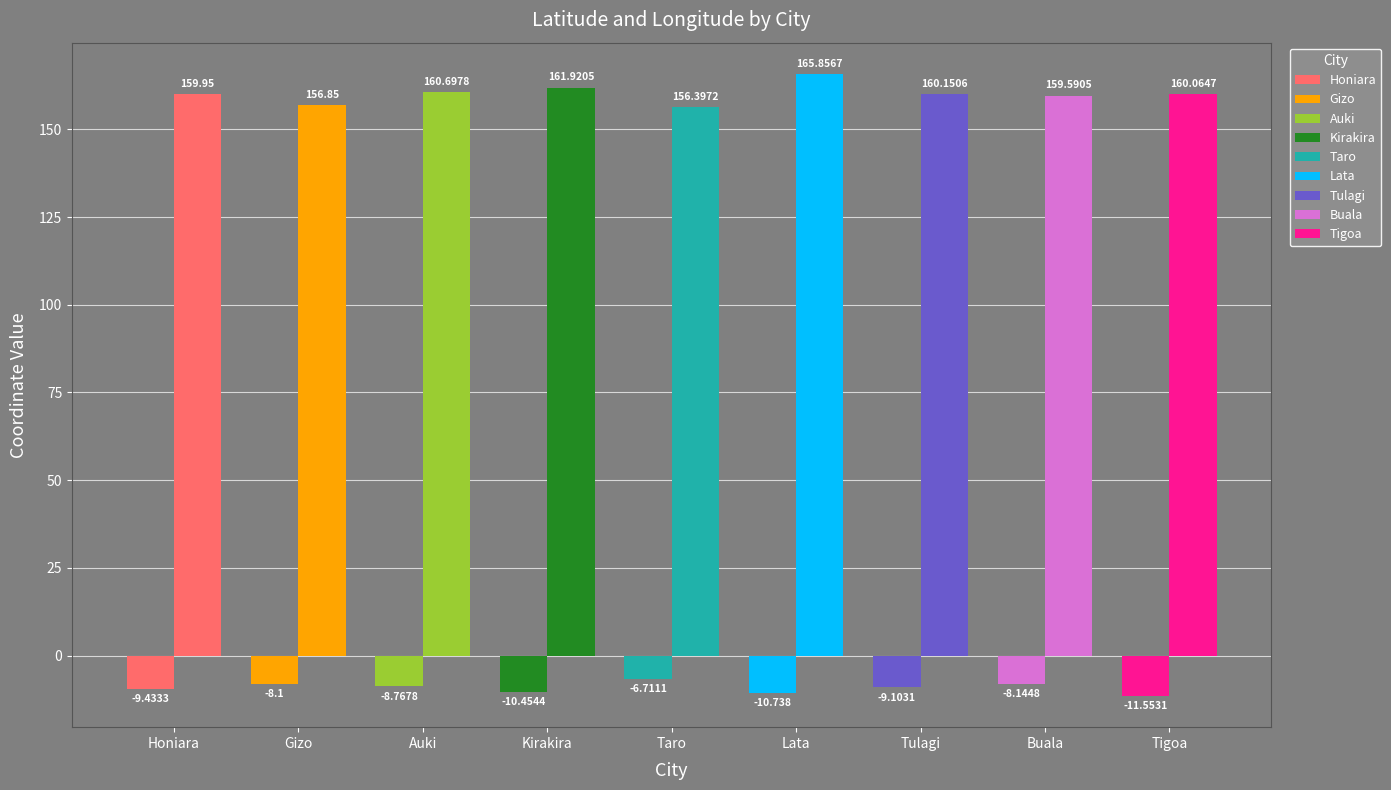

What position from the right is Gizo?

8